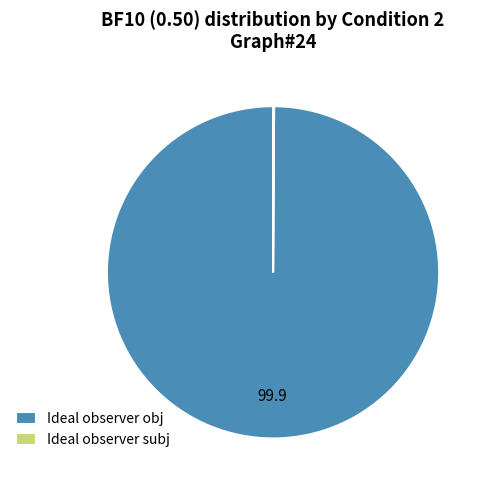

What is the majority slice?

Ideal observer obj